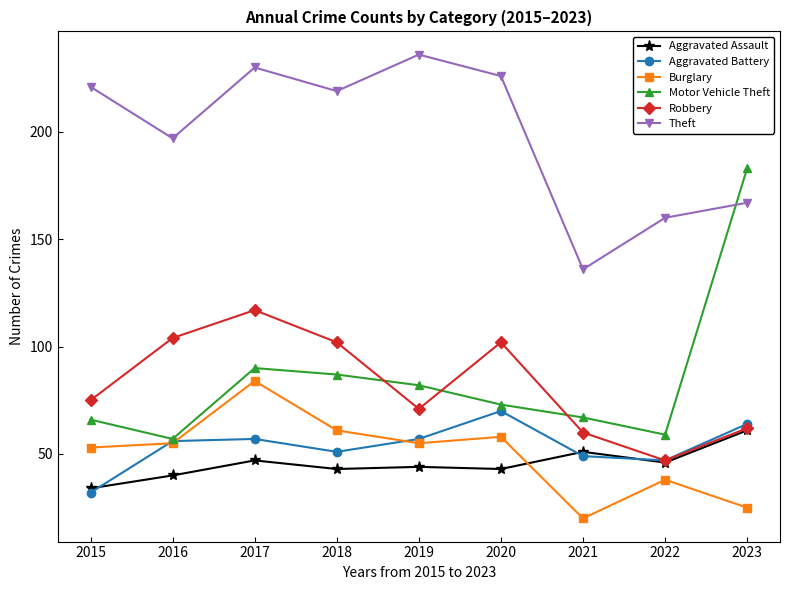

What is the average value of the Burglary series?

50